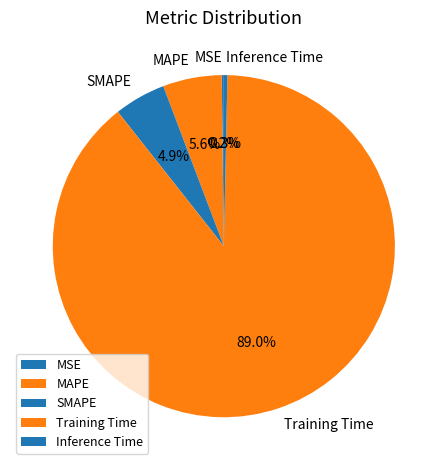

True or false: SMAPE accounts for 5% of the total.

True